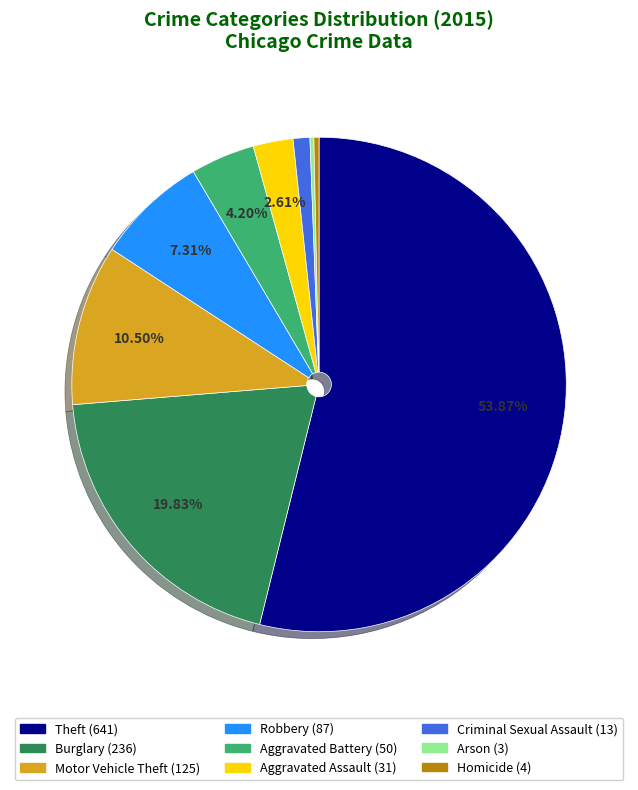

What is the largest slice in the pie chart?

Theft